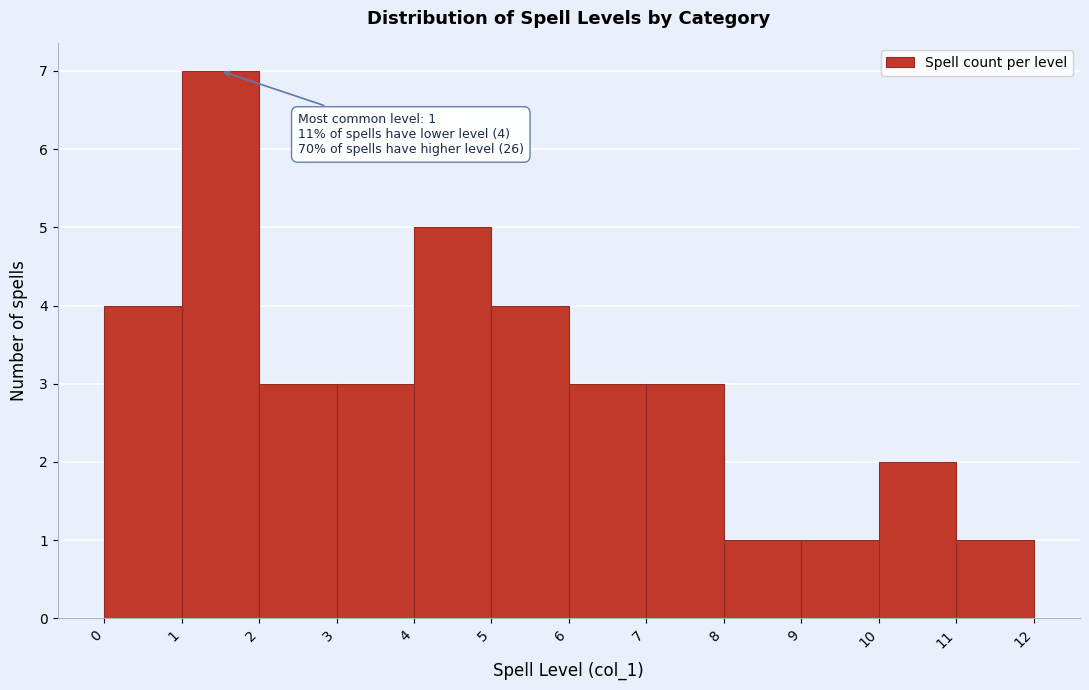

Which range on the x-axis has the tallest bar?

1 to 2